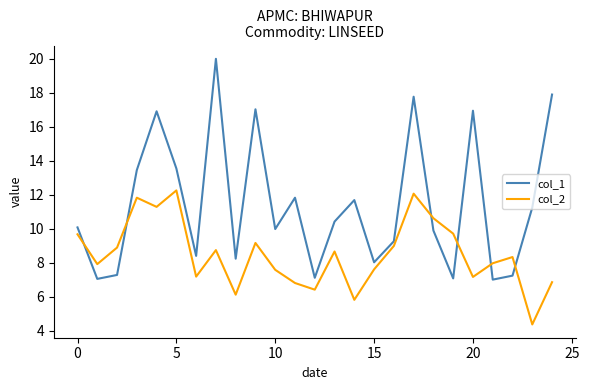

What is the difference between the maximum and minimum values in the col_2 series?

7.9